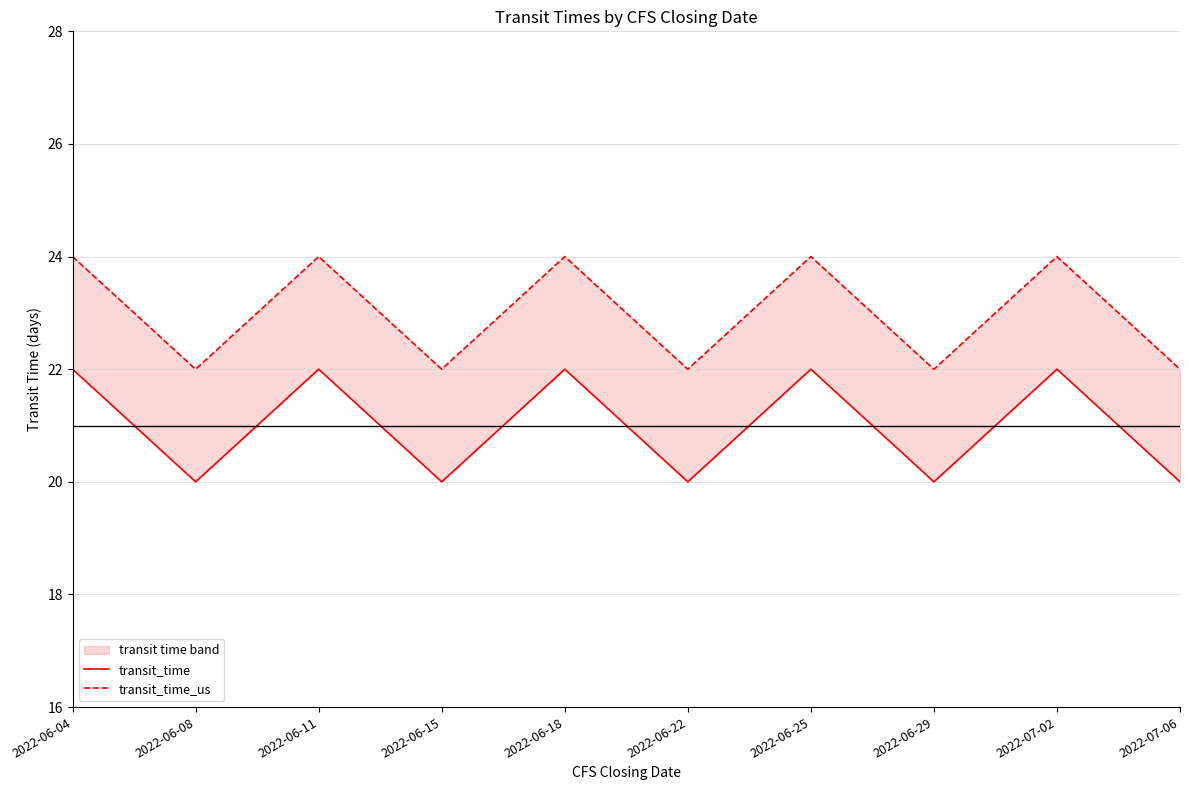

True or false: transit_time and transit_time_us intersect in this chart.

False